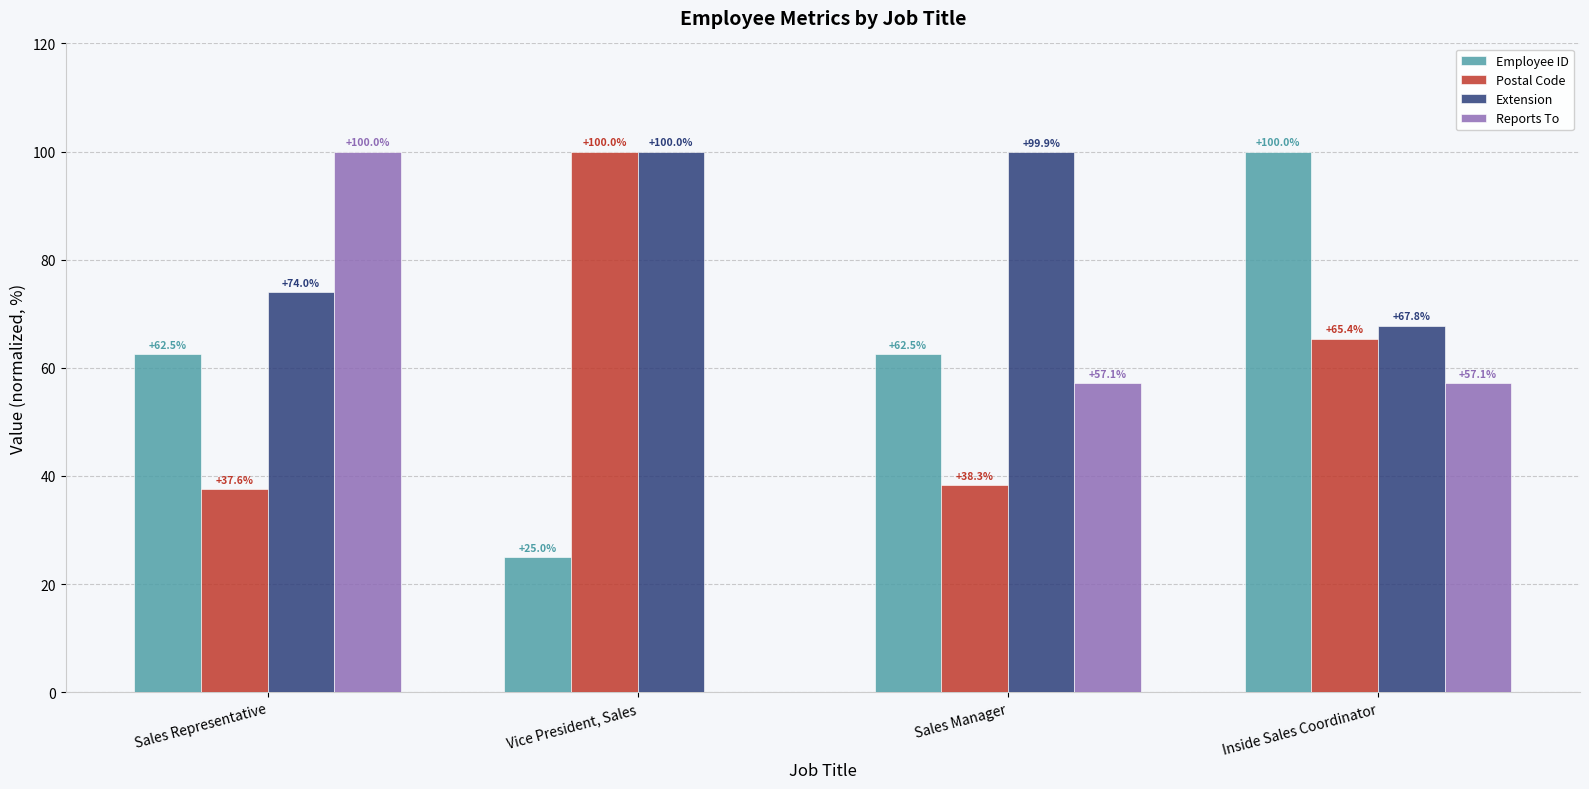

What is the total value across all series at Vice President, Sales?

225.0